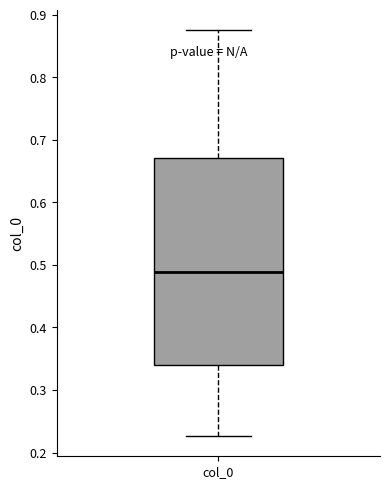

Transcribe this box plot: give where the median line is, the range the box spans, and where the two whiskers end, as read against the y-axis. The values are not printed on the chart, so give them approximately, as read against the axis.

median 0.49, box 0.34 to 0.67, whiskers 0.23 to 0.88